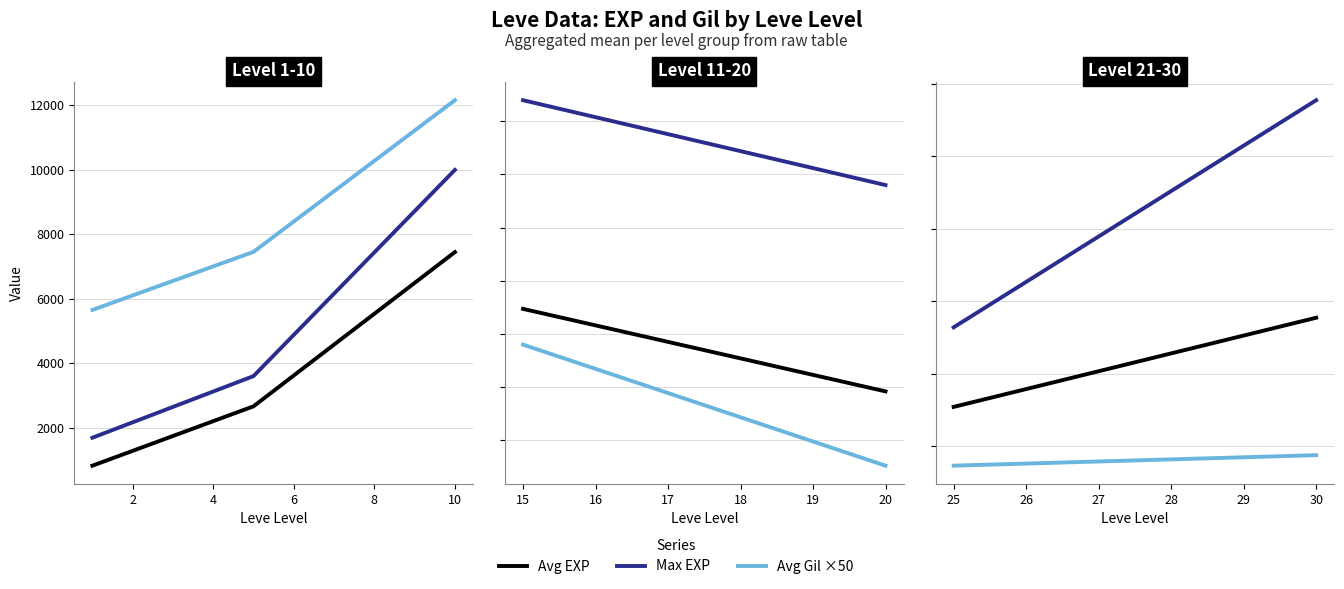

Does the chart have visible grid lines?

Yes